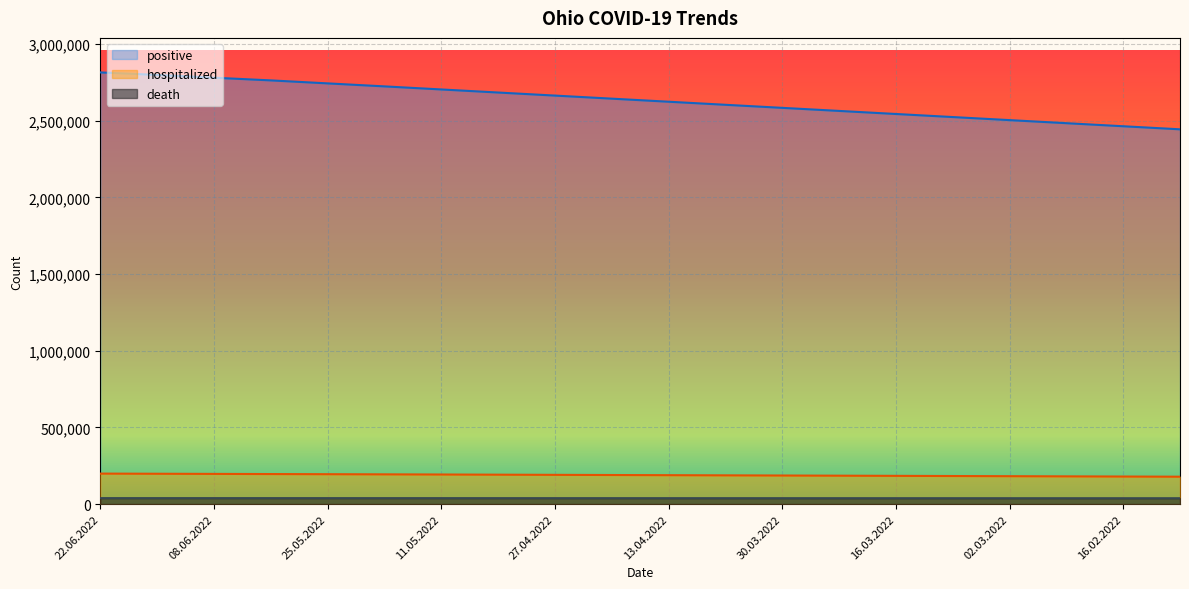

At 16.02.2022, list the series in order from largest to smallest.

positive, hospitalized, death